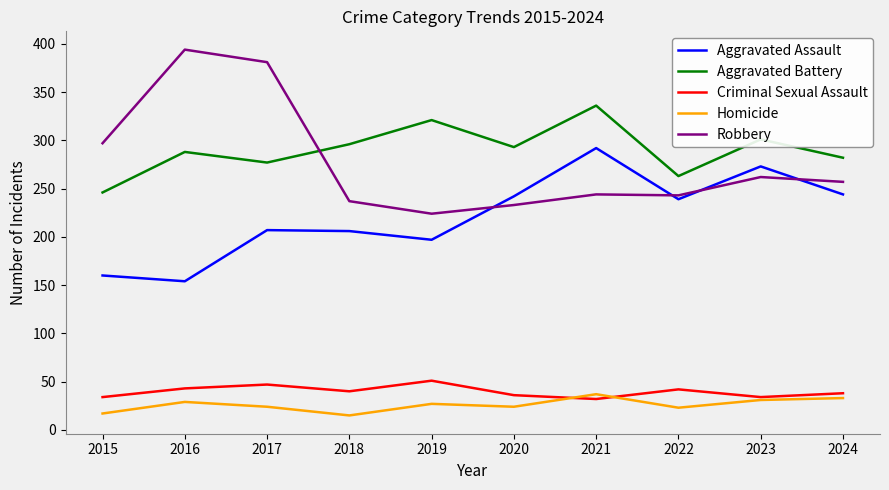

Is it true that Aggravated Battery equals 456 at 2018?

False